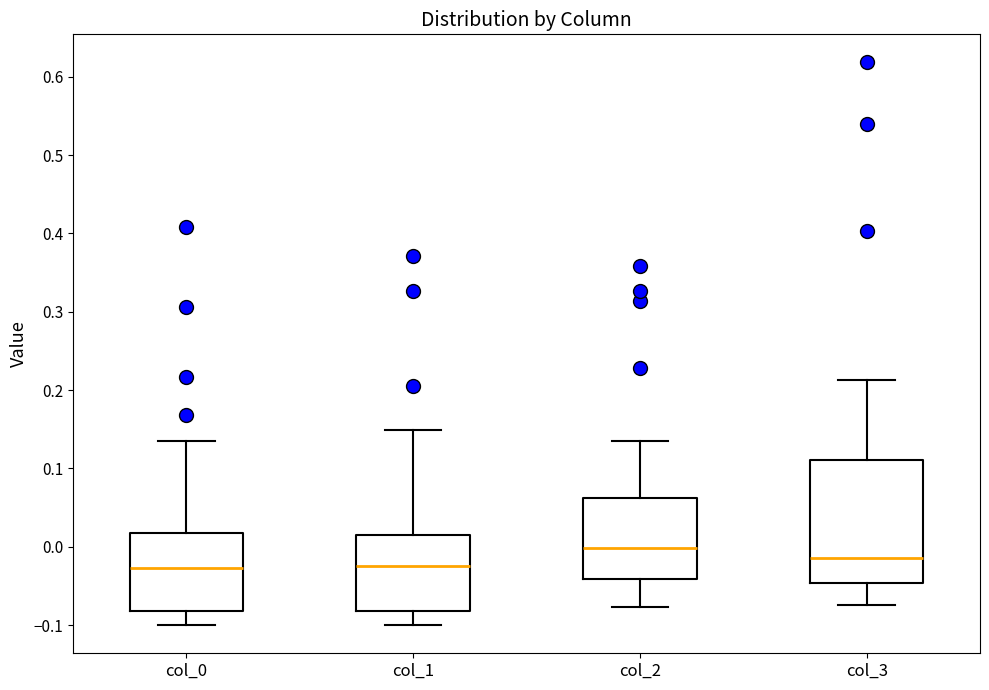

Reading left to right, read every box against the y-axis: the position of its median line, the range the box covers, and the ends of its whiskers. The values are not printed on the chart, so give them approximately, as read against the axis.

col_0: median -0.03, box -0.08 to 0.02, whiskers -0.10 to 0.14
col_1: median -0.02, box -0.08 to 0.02, whiskers -0.10 to 0.15
col_2: median 0.00, box -0.04 to 0.06, whiskers -0.08 to 0.14
col_3: median -0.01, box -0.05 to 0.11, whiskers -0.07 to 0.21